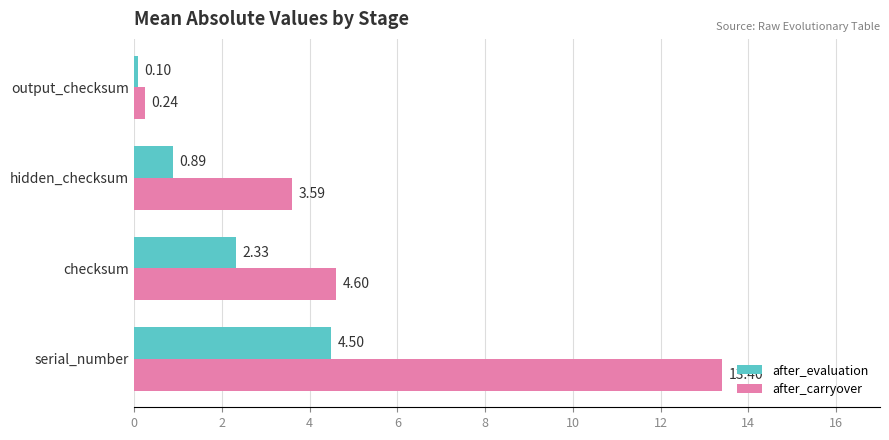

Between serial_number and output_checksum, which series saw the biggest shift?

after_carryover